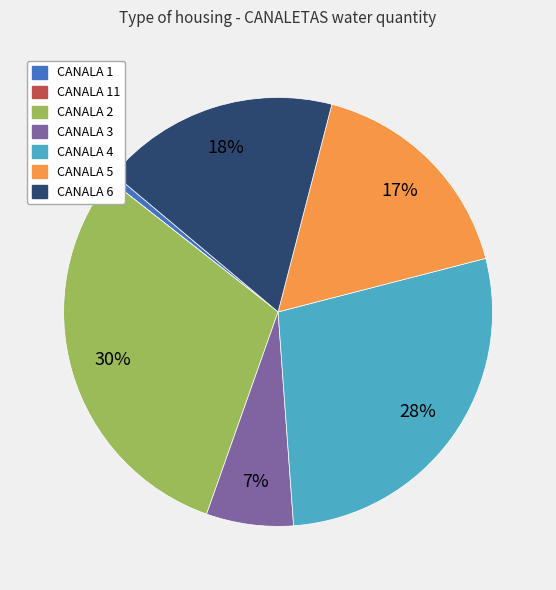

To the nearest percent, what is the difference between the largest and smallest slice percentages?

30%